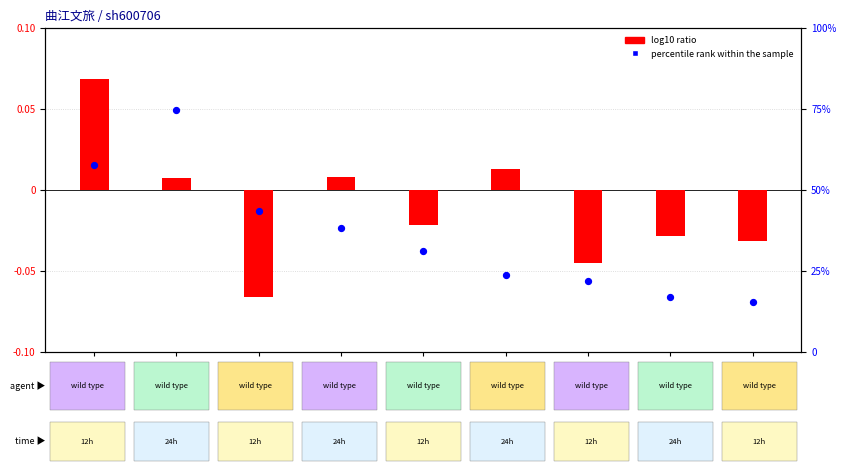

What are all the series names shown in the legend?

log10 ratio, percentile rank within the sample